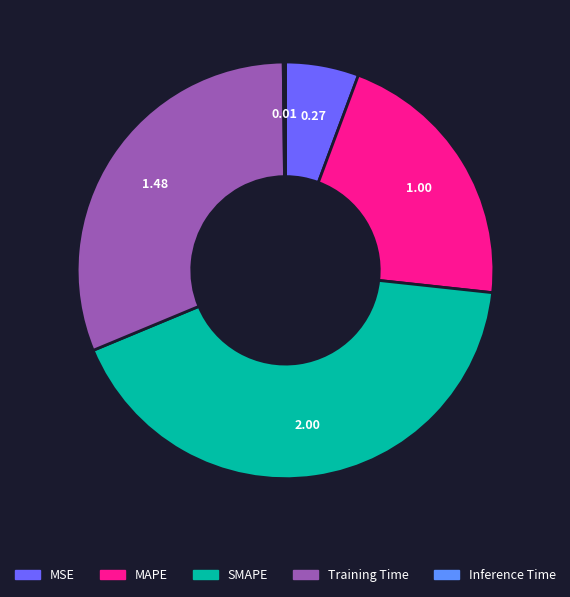

Does SMAPE account for over 50% of the chart?

No